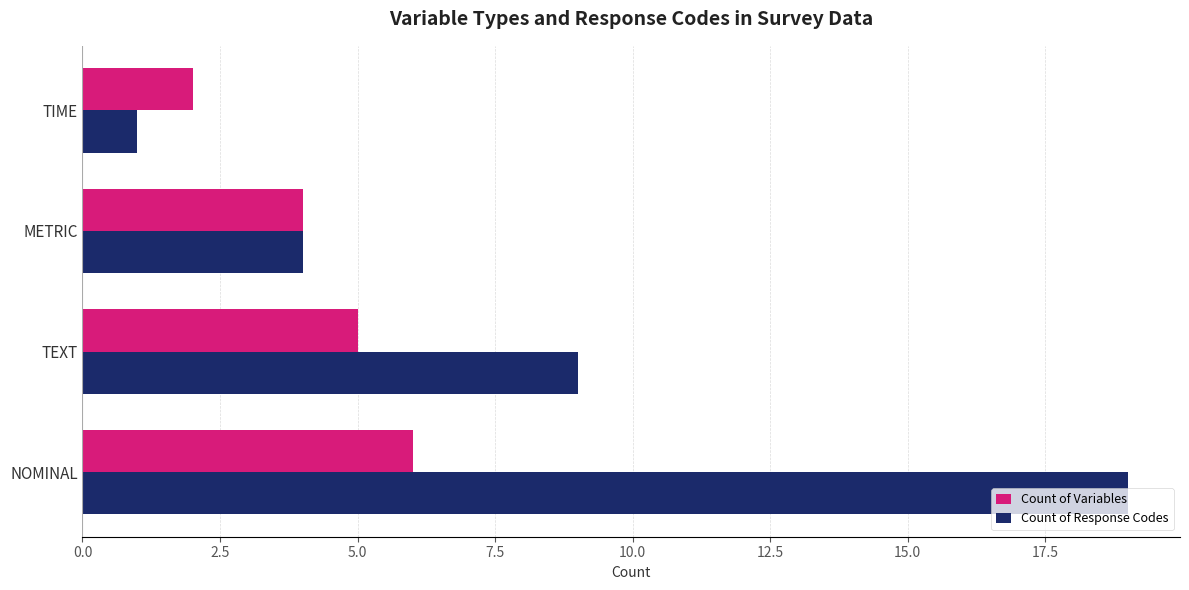

Which series has the largest total across all categories?

Count of Response Codes